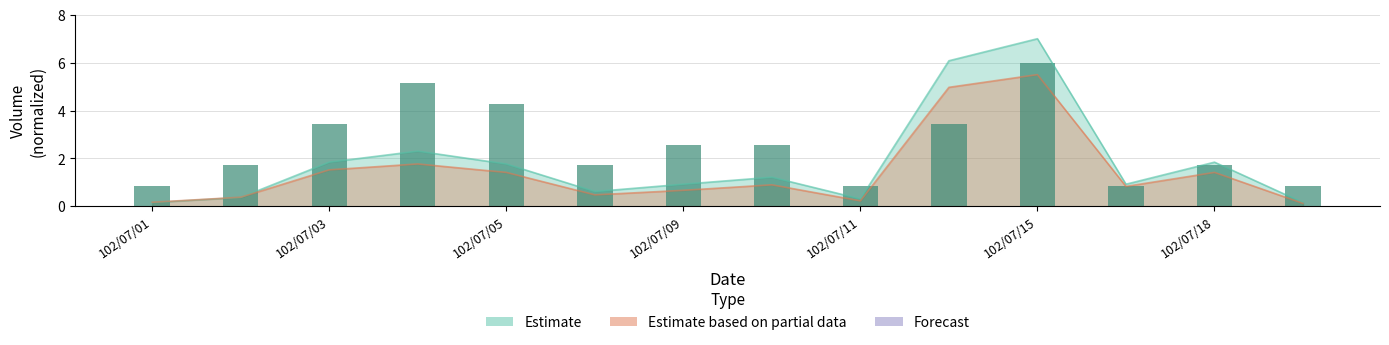

Are the bars grouped side by side (vs. stacked)?

No